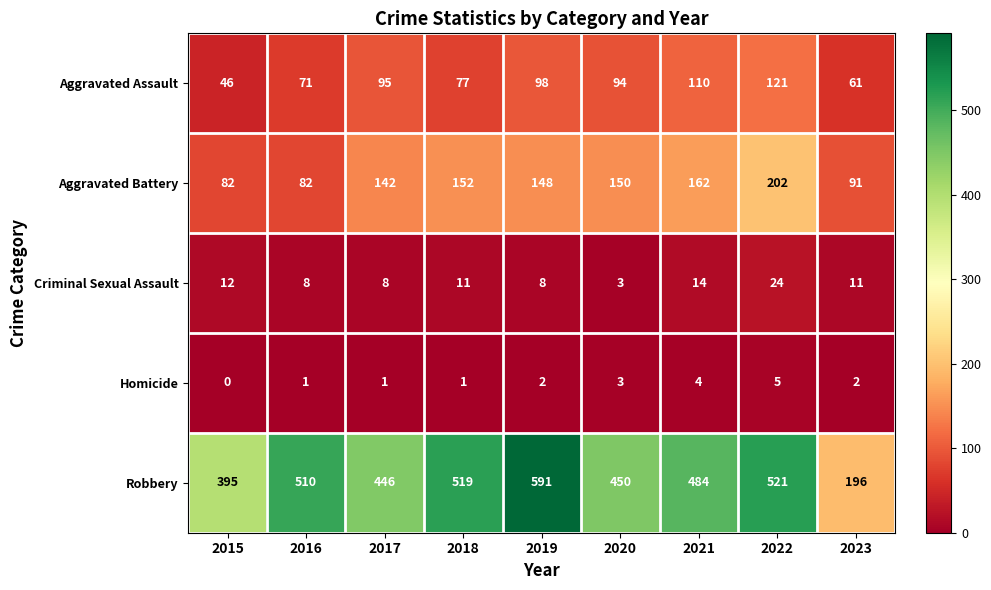

Read the Aggravated Battery value at 2020.

150